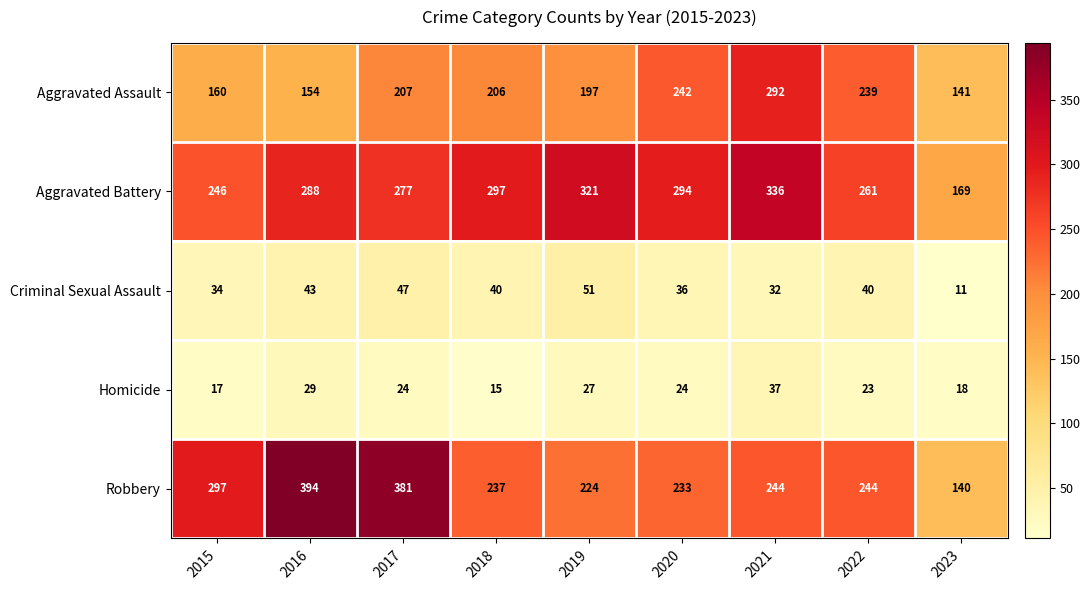

What is the average value of the Aggravated Assault series?

204